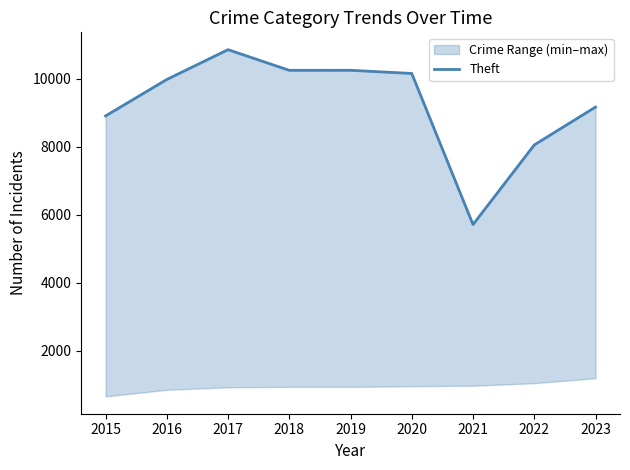

How many categories are shown in the chart?

9